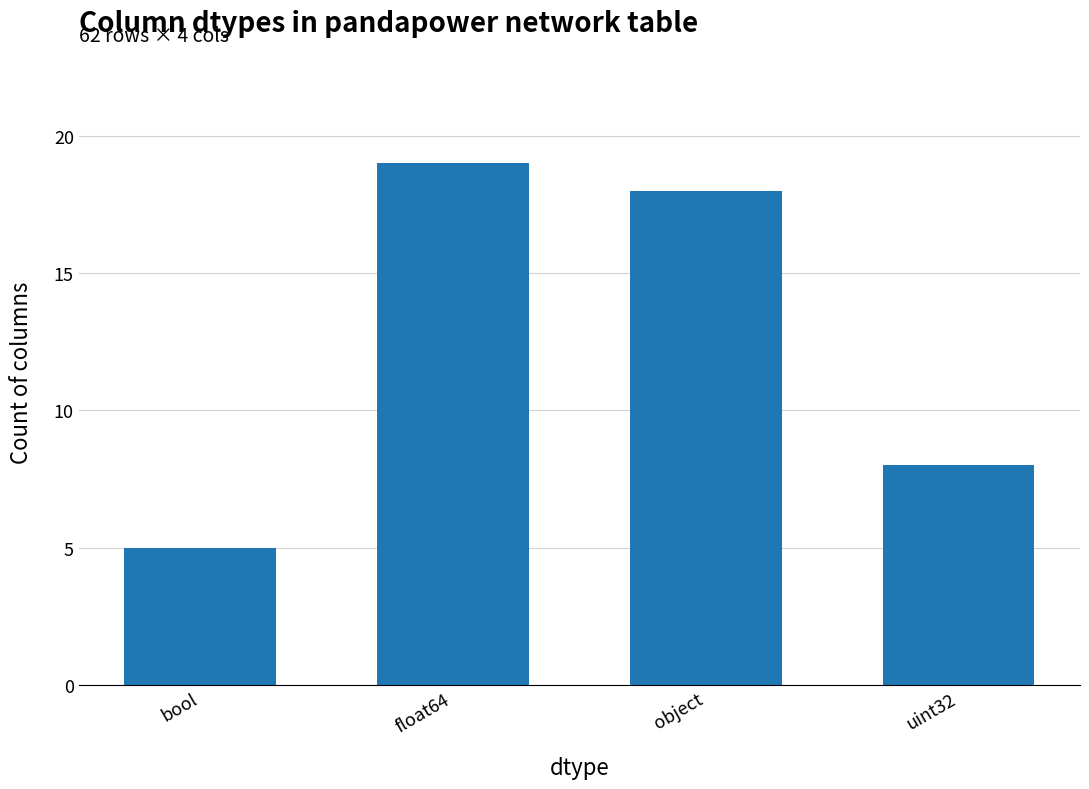

Reading left to right, what are all the values shown in this chart?

5	19	18	8